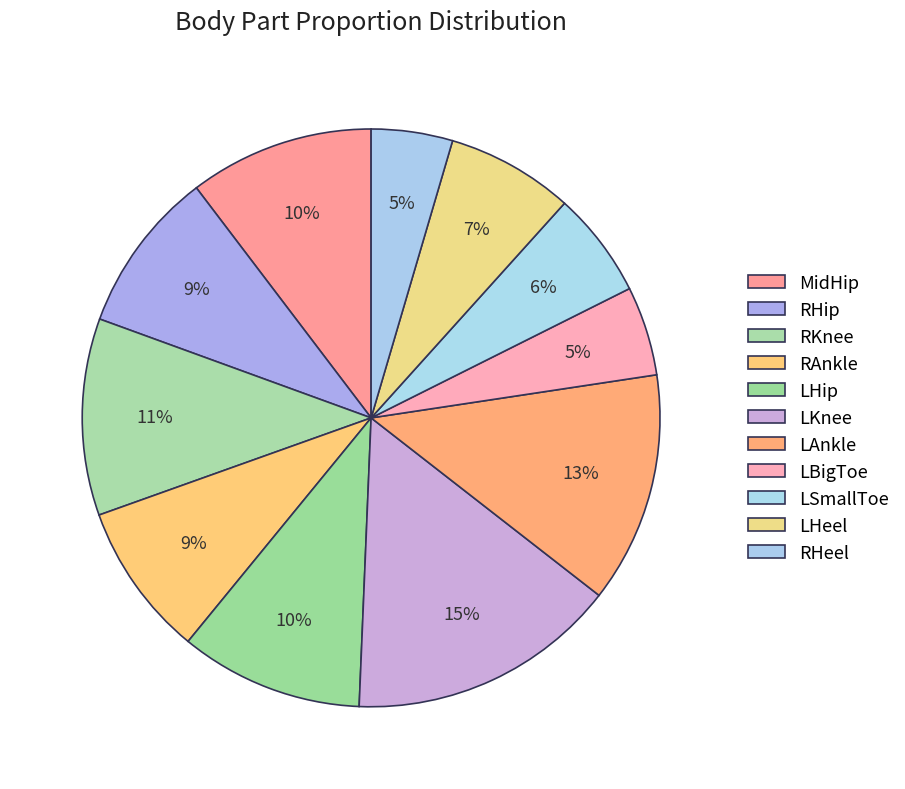

Is it true that LHeel is 7% of the pie?

True